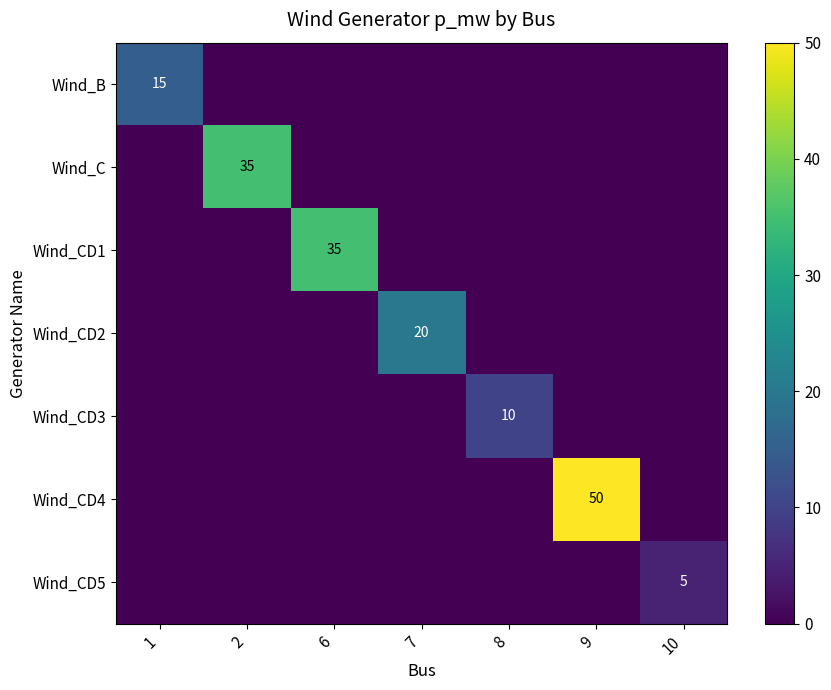

How many values in Wind_CD5 are above zero?

1